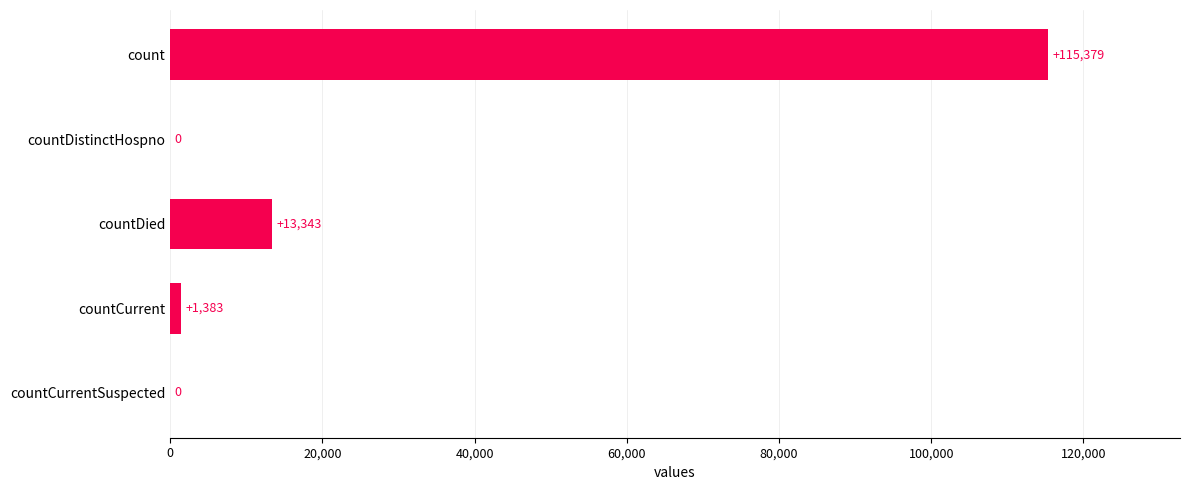

What is the average value?

26021